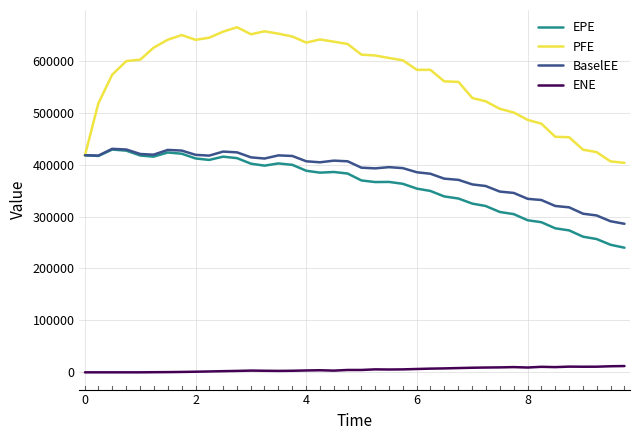

Which series has the widest spread of values?

PFE